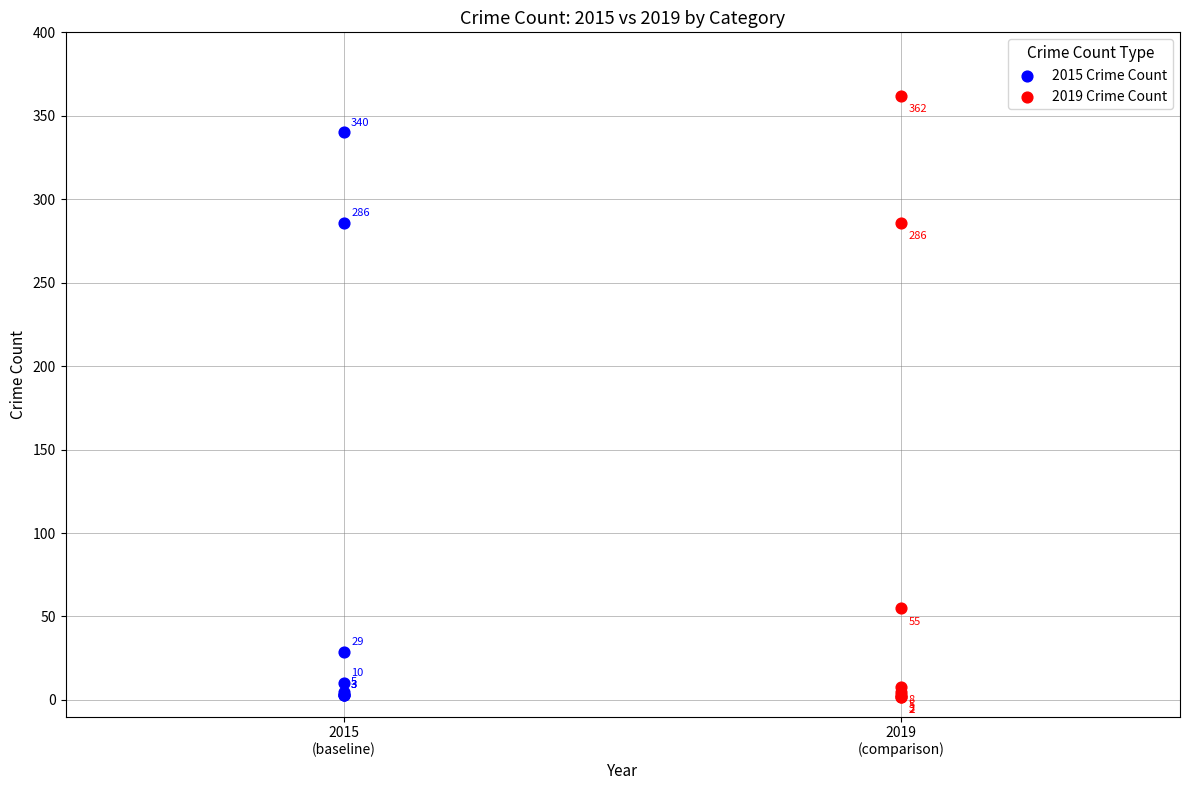

Which series has the widest spread of Y values?

2019 Crime Count